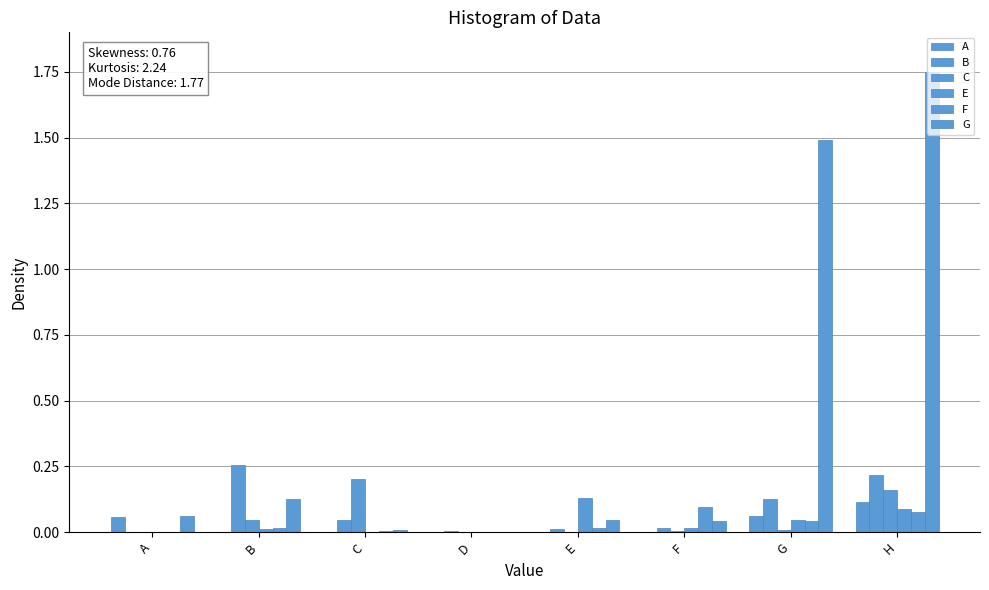

Reading left to right, transcribe all the data shown in this chart.

A: A=0.1	B=0.0	C=0.0	D=0.0	E=0.0	F=0.0	G=0.1	H=0.1
B: A=0.0	B=0.3	C=0.0	D=0.0	E=0.0	F=0.0	G=0.1	H=0.2
C: A=0.0	B=0.0	C=0.2	D=0.0	E=0.0	F=0.0	G=0.0	H=0.2
E: A=0.0	B=0.0	C=0.0	D=0.0	E=0.1	F=0.0	G=0.0	H=0.1
F: A=0.0	B=0.0	C=0.0	D=0.0	E=0.0	F=0.1	G=0.0	H=0.1
G: A=0.1	B=0.1	C=0.0	D=0.0	E=0.0	F=0.0	G=1.5	H=1.8